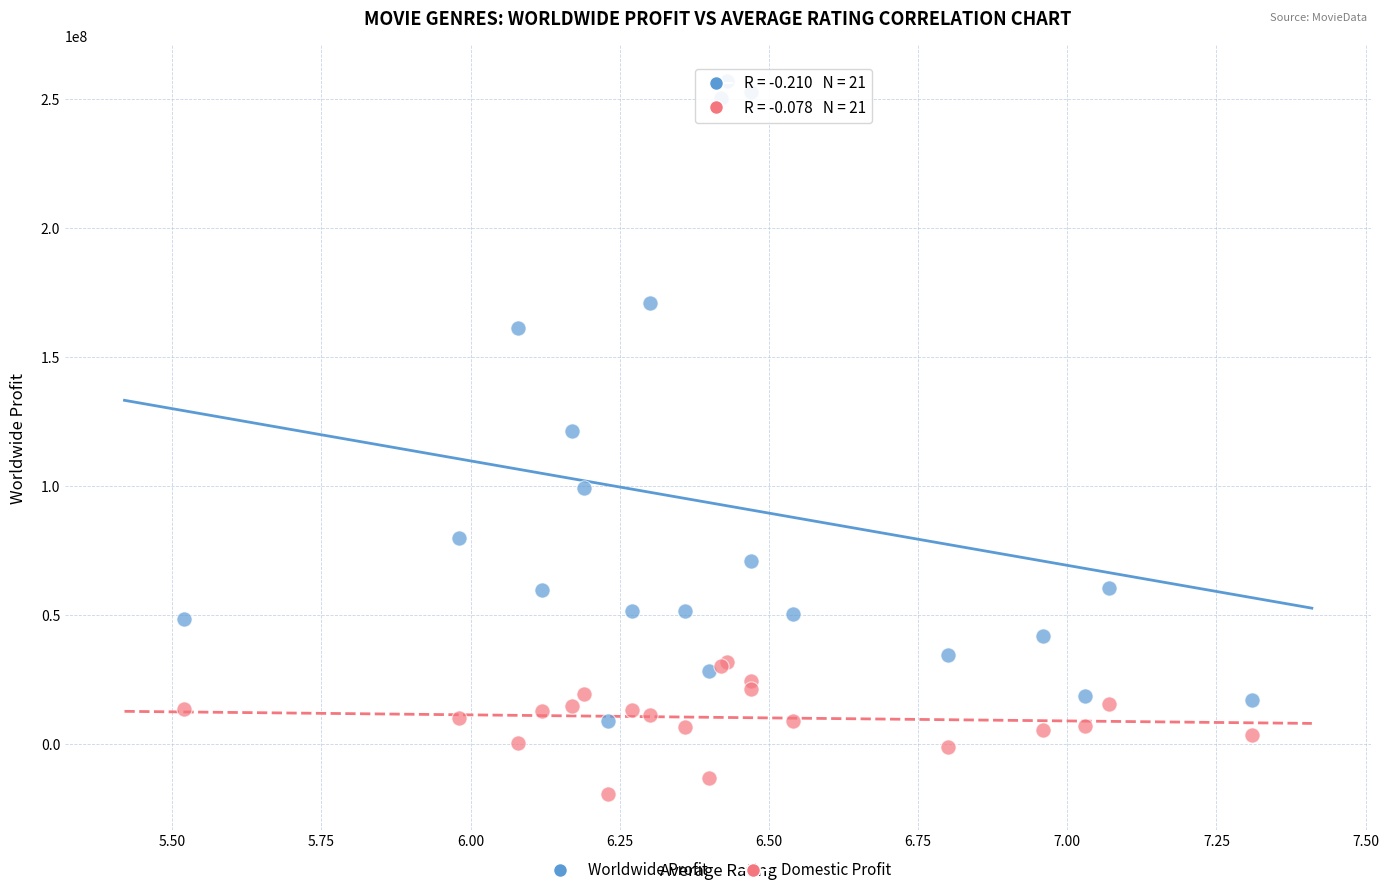

Which series has the widest spread of Y values?

Worldwide Profit